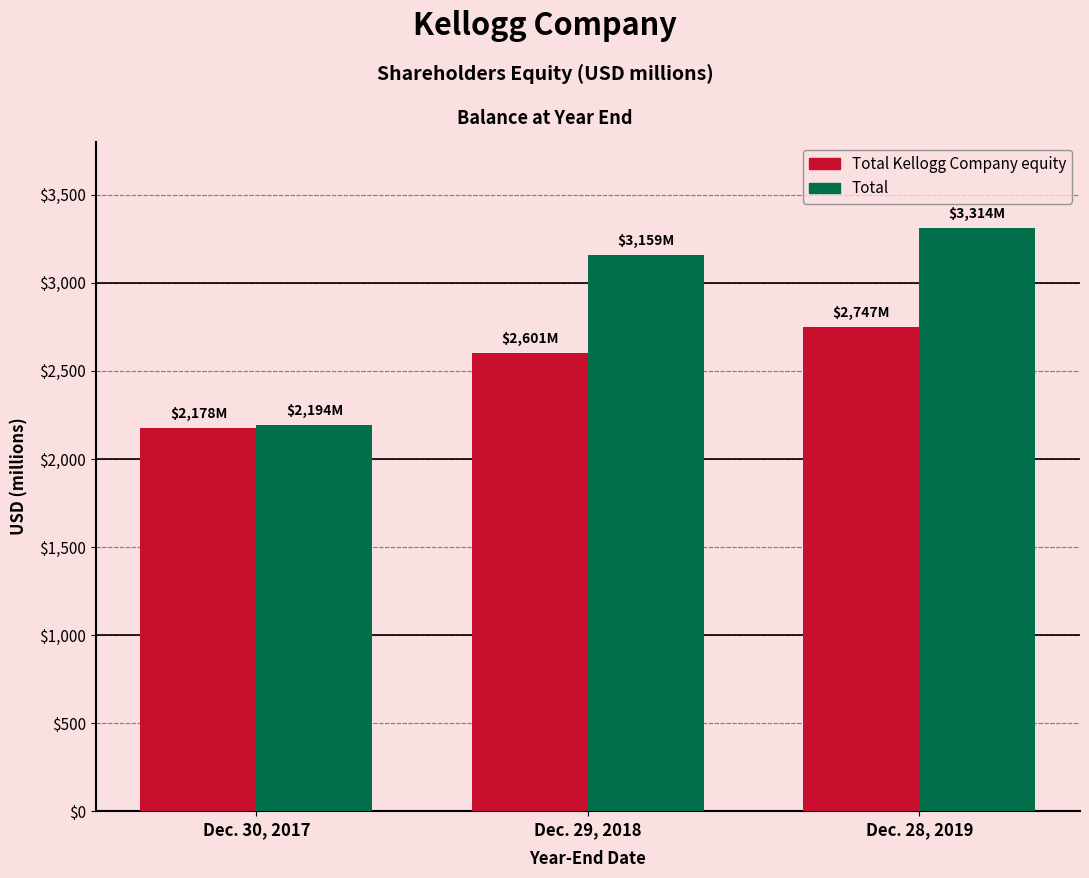

What is the label of the 2nd bar from the left?

Dec. 29, 2018